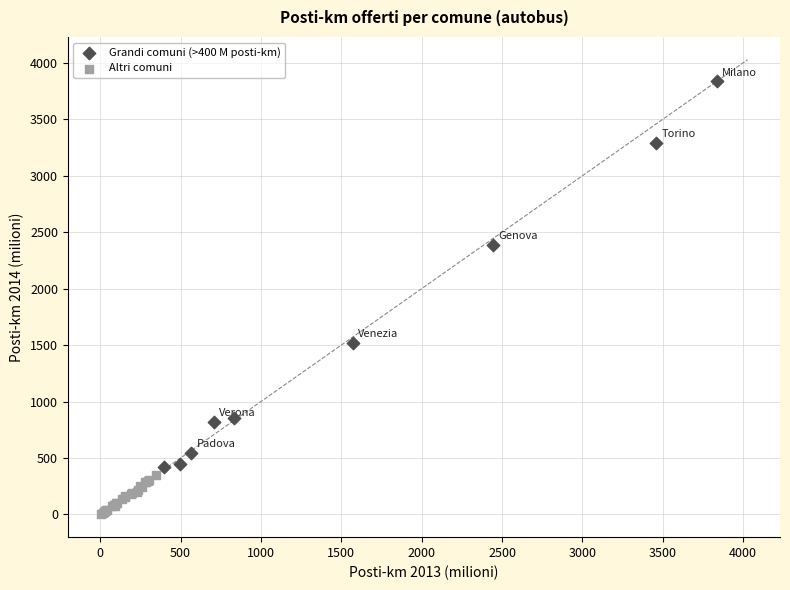

Which series has the largest Y range (max minus min)?

Grandi comuni (>400 M posti-km)